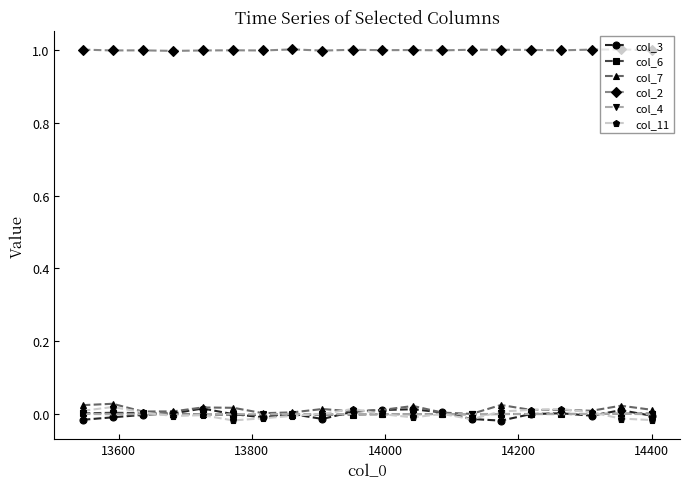

True or false: col_3 has more than 2 points higher than both neighbors.

True